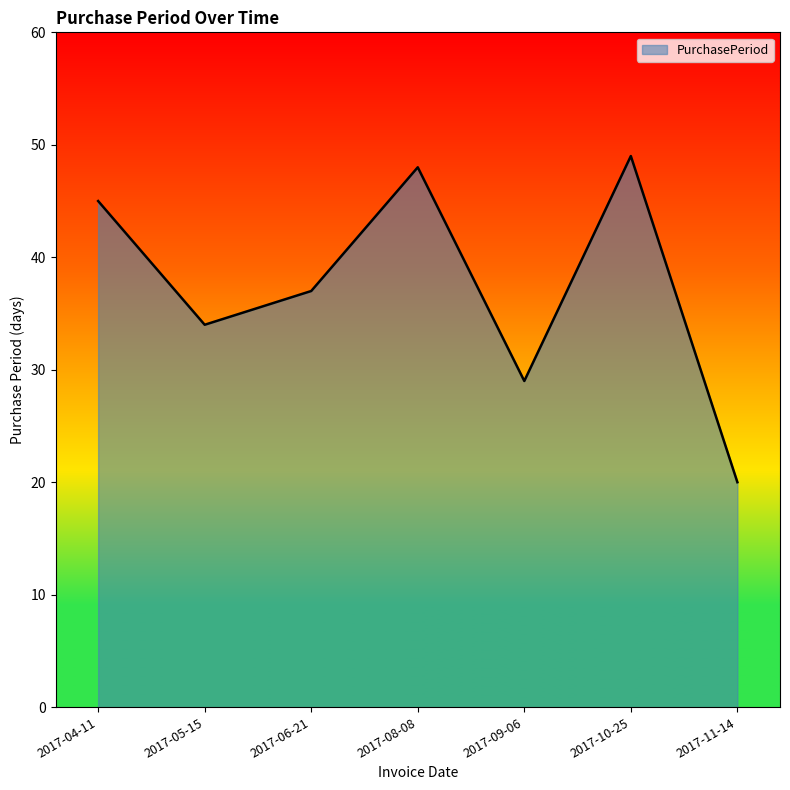

Reading right to left, list all the values displayed in this chart.

2017-11-14=20	2017-10-25=49	2017-09-06=29	2017-08-08=48	2017-06-21=37	2017-05-15=34	2017-04-11=45